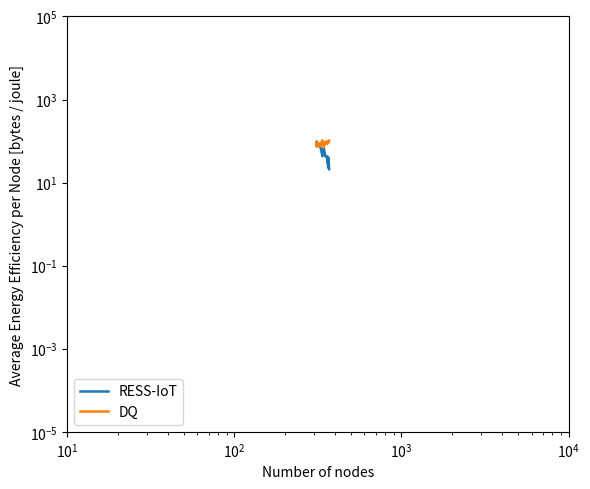

What are all the series names shown in the legend?

RESS-IoT, DQ